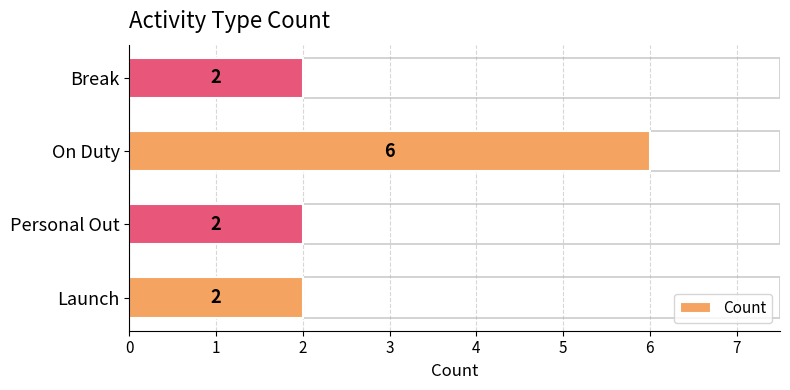

Is it true that the value at On Duty is 9?

False